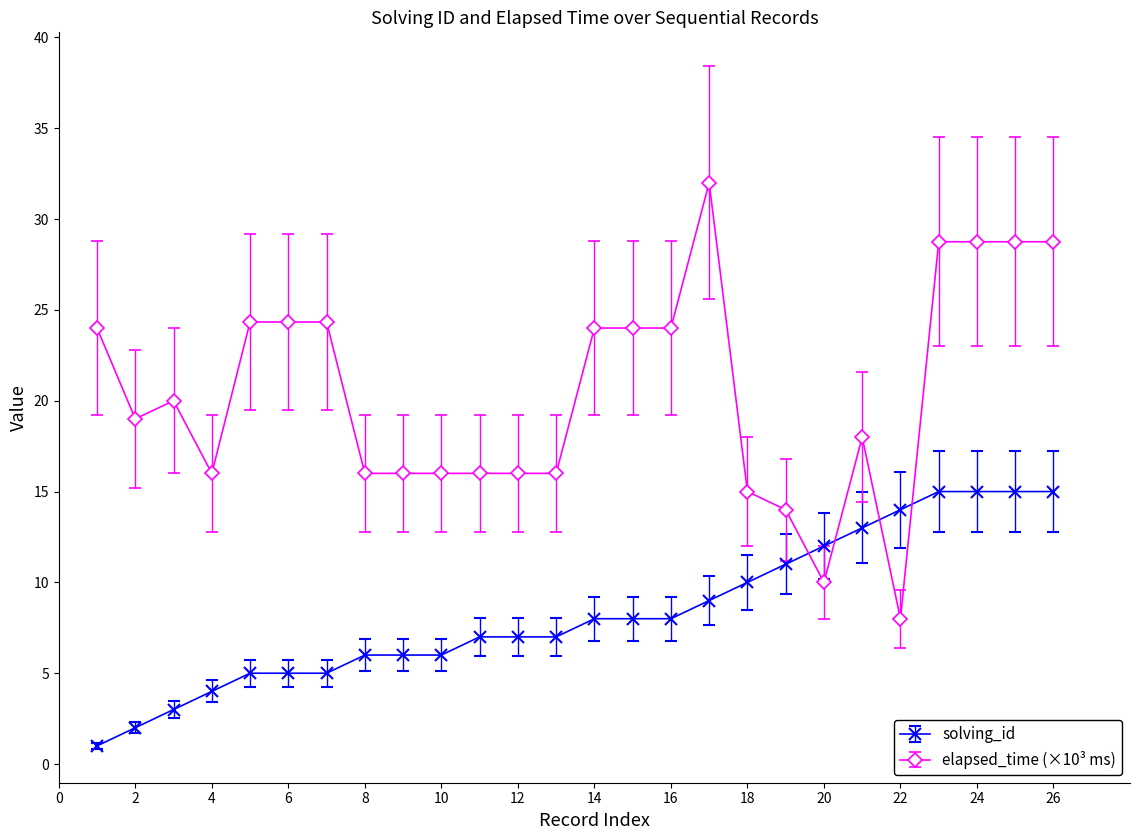

Count the number of data series in this chart.

2